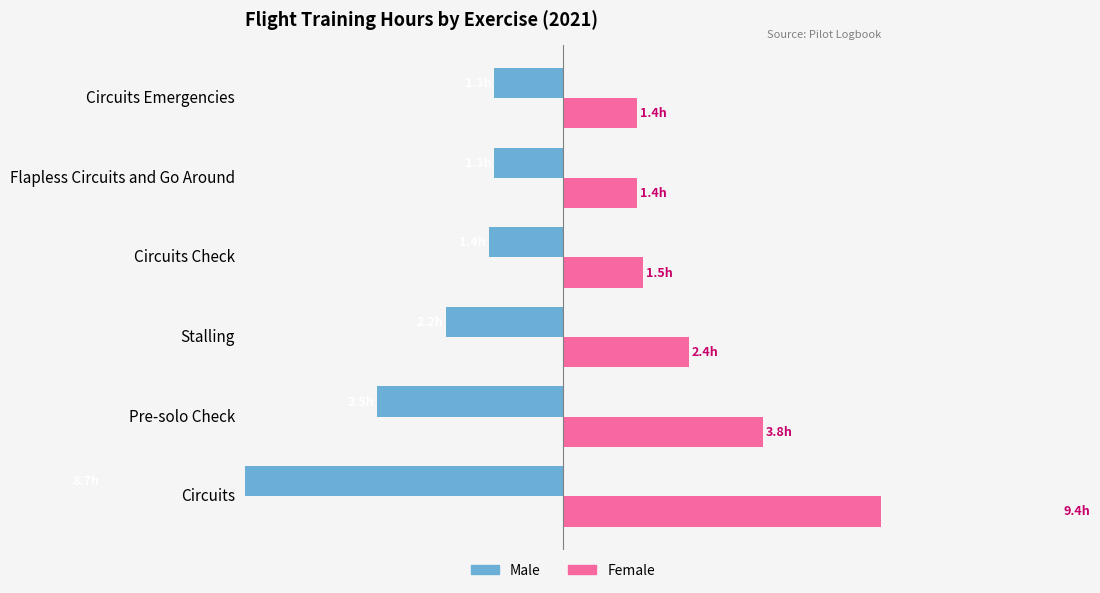

What are all the series names shown in the legend?

Male, Female